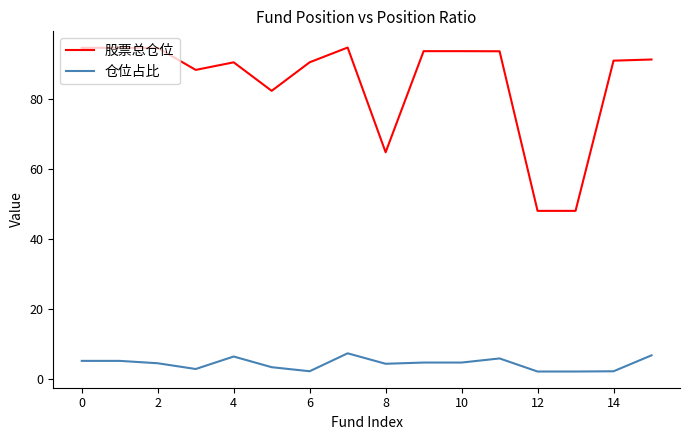

Which series has the largest total across all categories?

股票总仓位